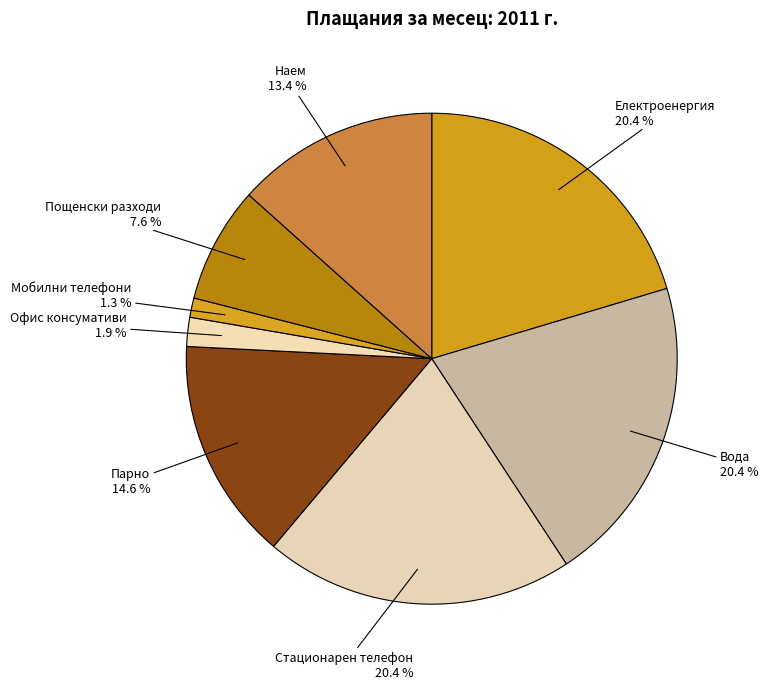

How many slices are in this pie chart?

8